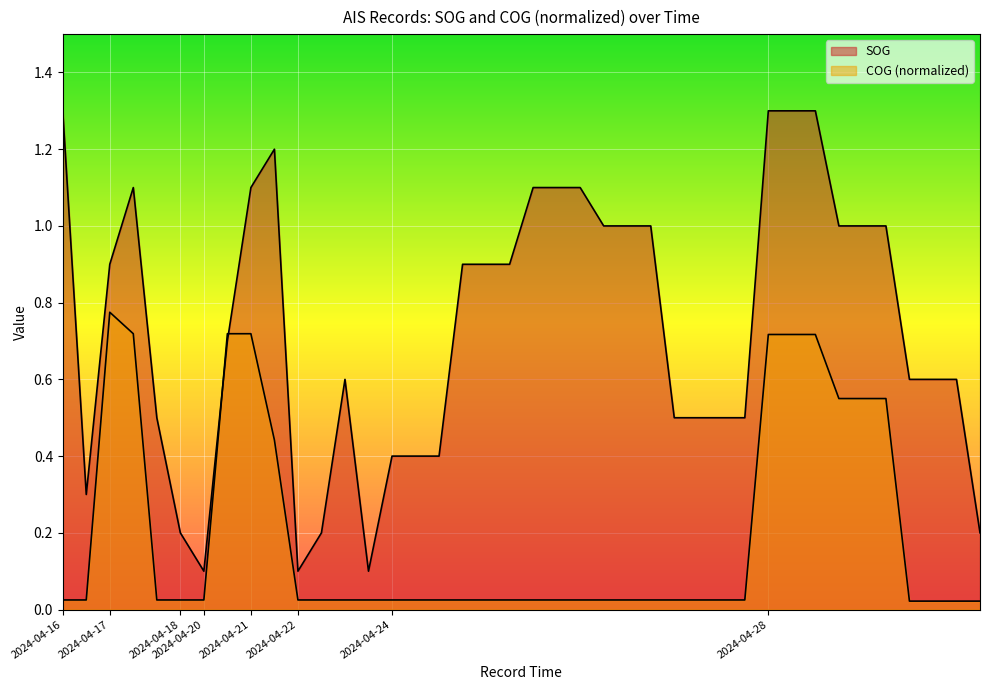

True or false: COG_norm has more than 1 interior local peaks.

False